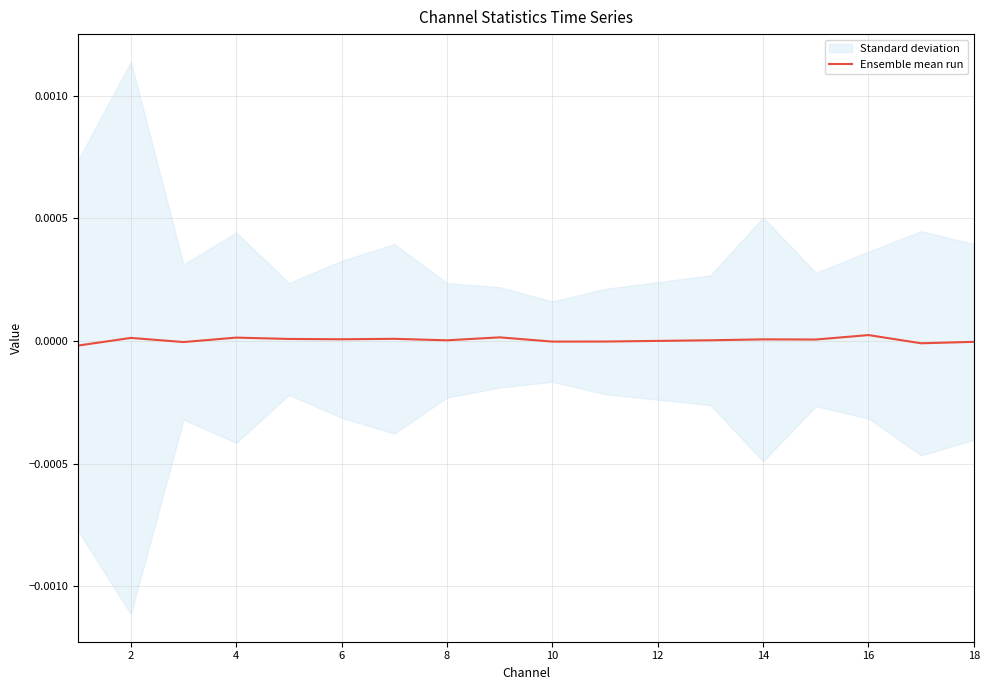

How many lines are shown in the chart?

1